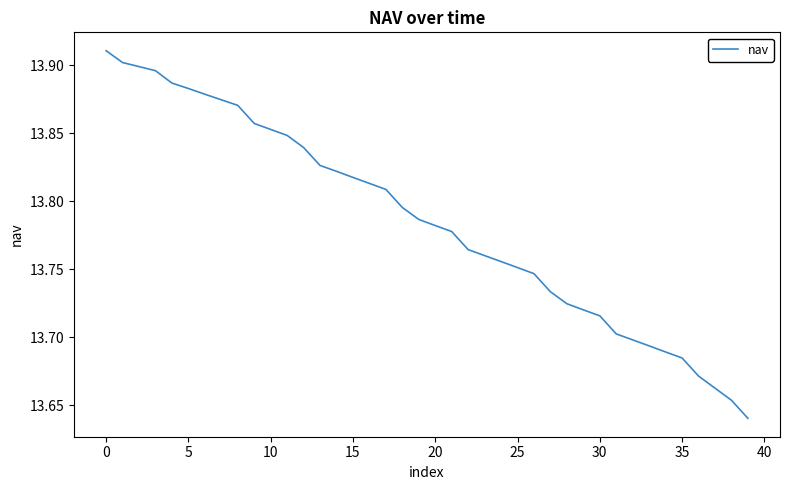

True or false: the data has more than 1 interior local peaks.

False